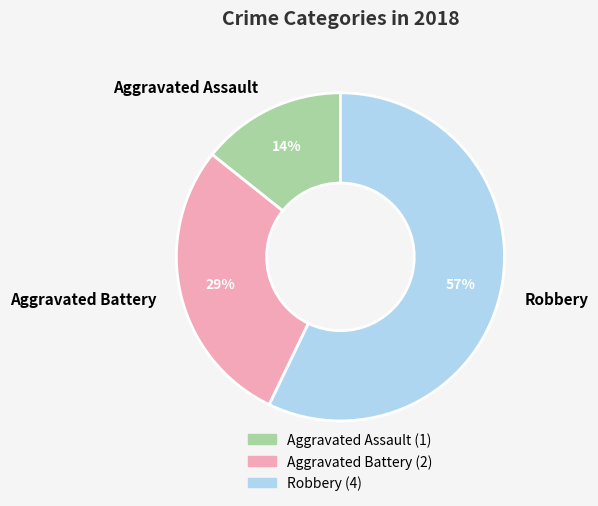

Combined, do Aggravated Assault and Robbery account for over 50%?

Yes